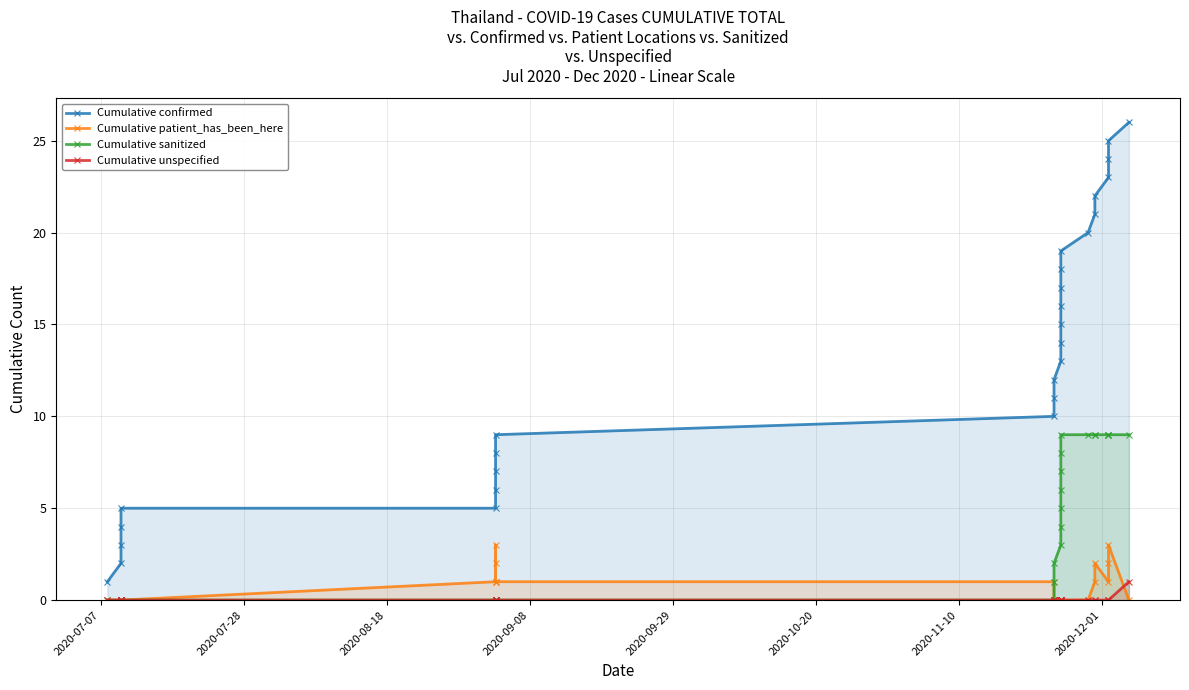

Reading left to right, list all the values displayed in this chart.

Cumulative confirmed: 1	2	3	4	5	5	6	7	8	9	10	11	12	13	14	15	16	17	18	19	20	21	22	23	24	25	26
Cumulative patient_has_been_here: 0	0	0	0	0	1	2	3	1	1	1	0	0	0	0	0	0	0	0	0	0	1	2	1	2	3	0
Cumulative sanitized: 0	0	0	0	0	0	0	0	0	0	0	1	2	3	4	5	6	7	8	9	9	9	9	9	9	9	9
Cumulative unspecified: 0	0	0	0	0	0	0	0	0	0	0	0	0	0	0	0	0	0	0	0	0	0	0	0	0	0	1